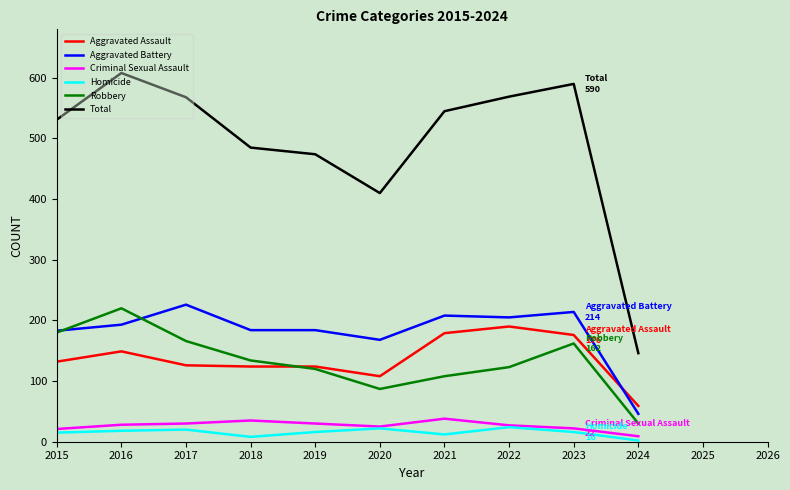

What is the difference between the maximum and minimum values in the Criminal Sexual Assault series?

29